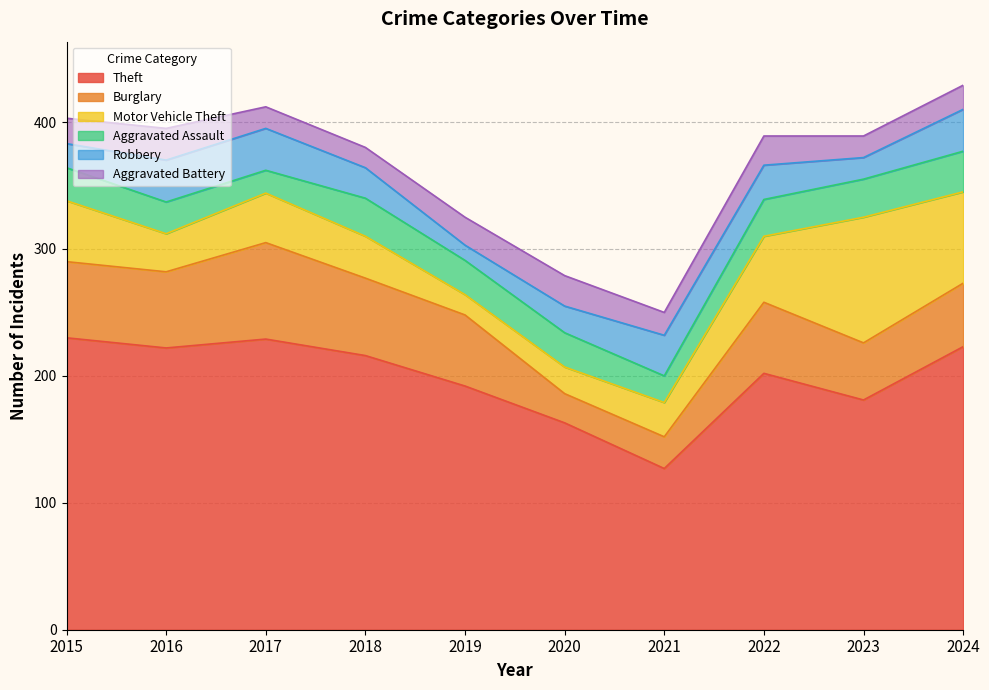

Is it true that Theft equals 223 at 2021?

False